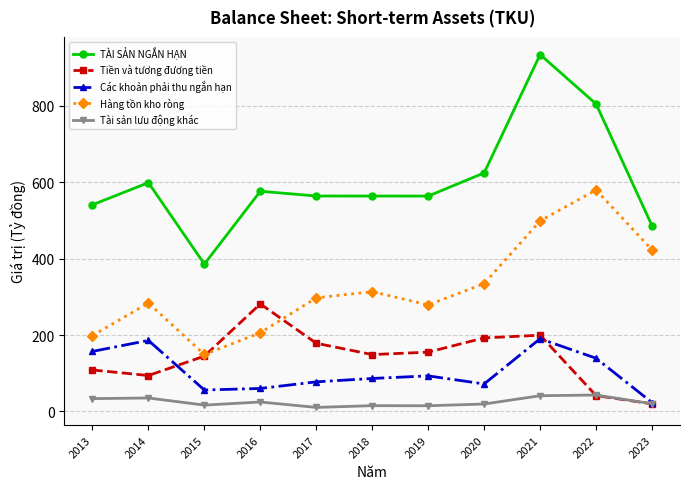

Between which two adjacent categories do Các khoản phải thu ngắn hạn and Tiền và tương đương tiền first intersect?

2014 and 2015